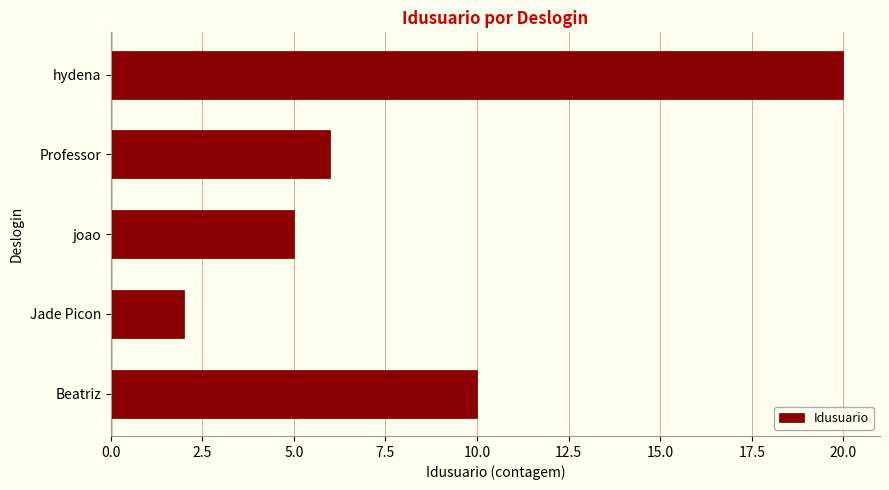

What is the smallest value displayed?

2